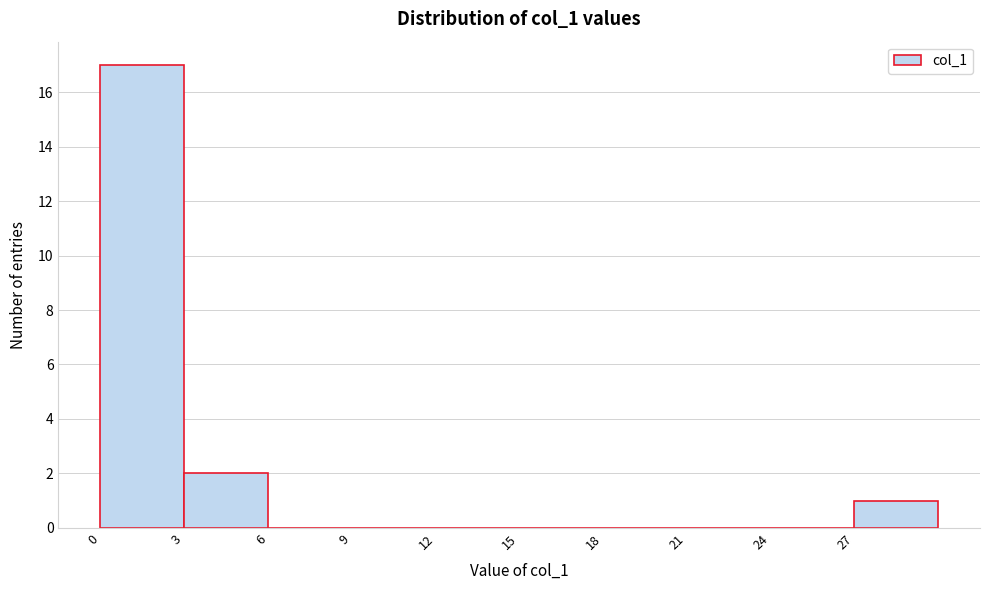

Reading left to right, transcribe this chart: for each bar, give the range it covers on the x-axis and its height. The values are not printed on the chart, so give them approximately, as read against the axis.

0 to 3: 17
3 to 6: 2
6 to 9: 0
9 to 12: 0
12 to 15: 0
15 to 18: 0
18 to 21: 0
21 to 24: 0
24 to 27: 0
27 to 30: 1